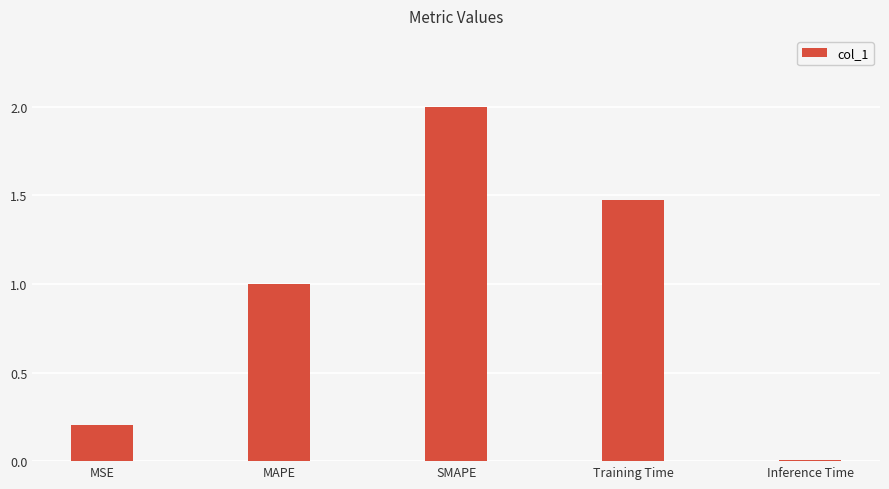

Are the bars horizontal?

No